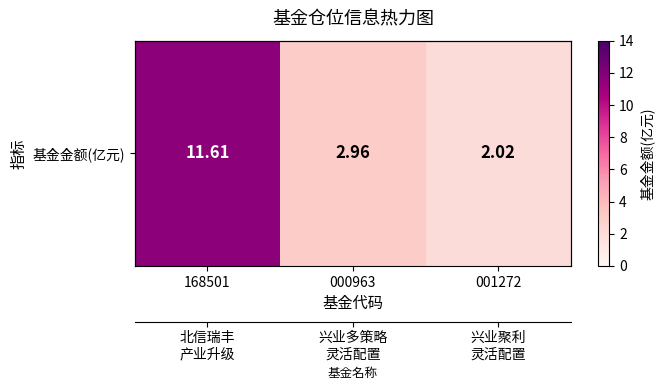

The value at 000963 is 3.0. True or false?

True